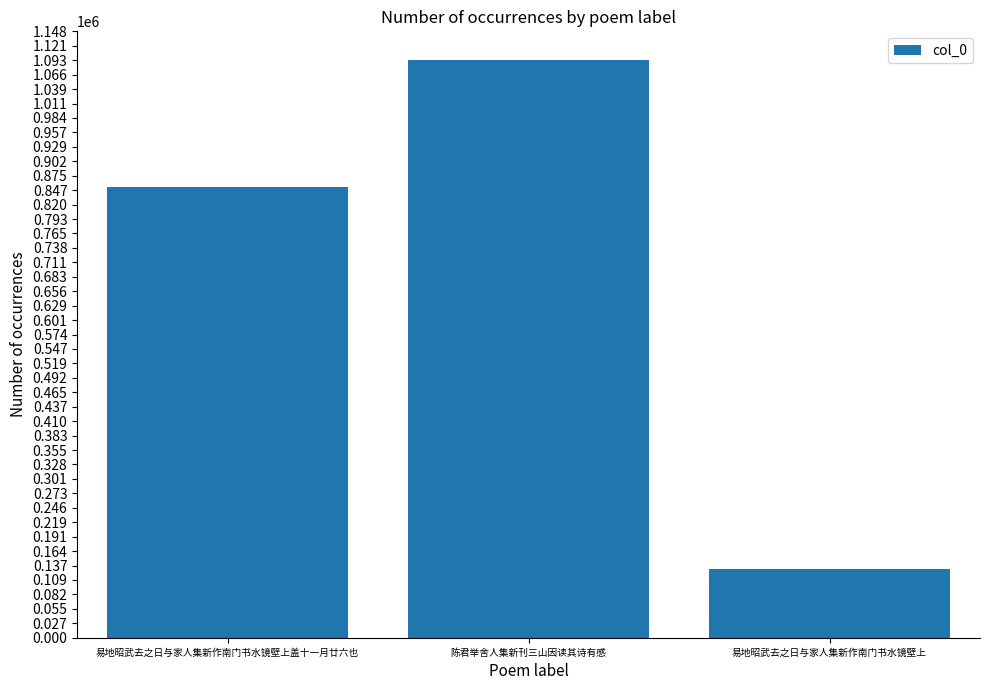

What is the smallest value displayed?

130361